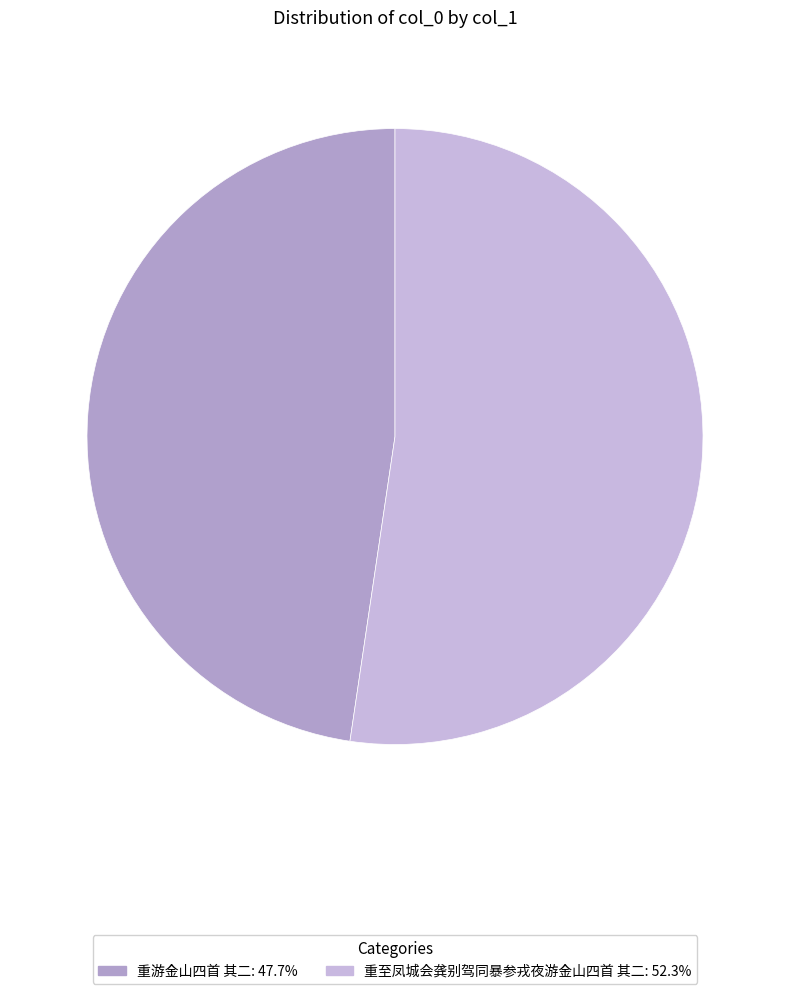

To the nearest percent, what is the difference between the 重游金山四首 其二 and 重至凤城会龚别驾同暴参戎夜游金山四首 其二 slice percentages?

5%